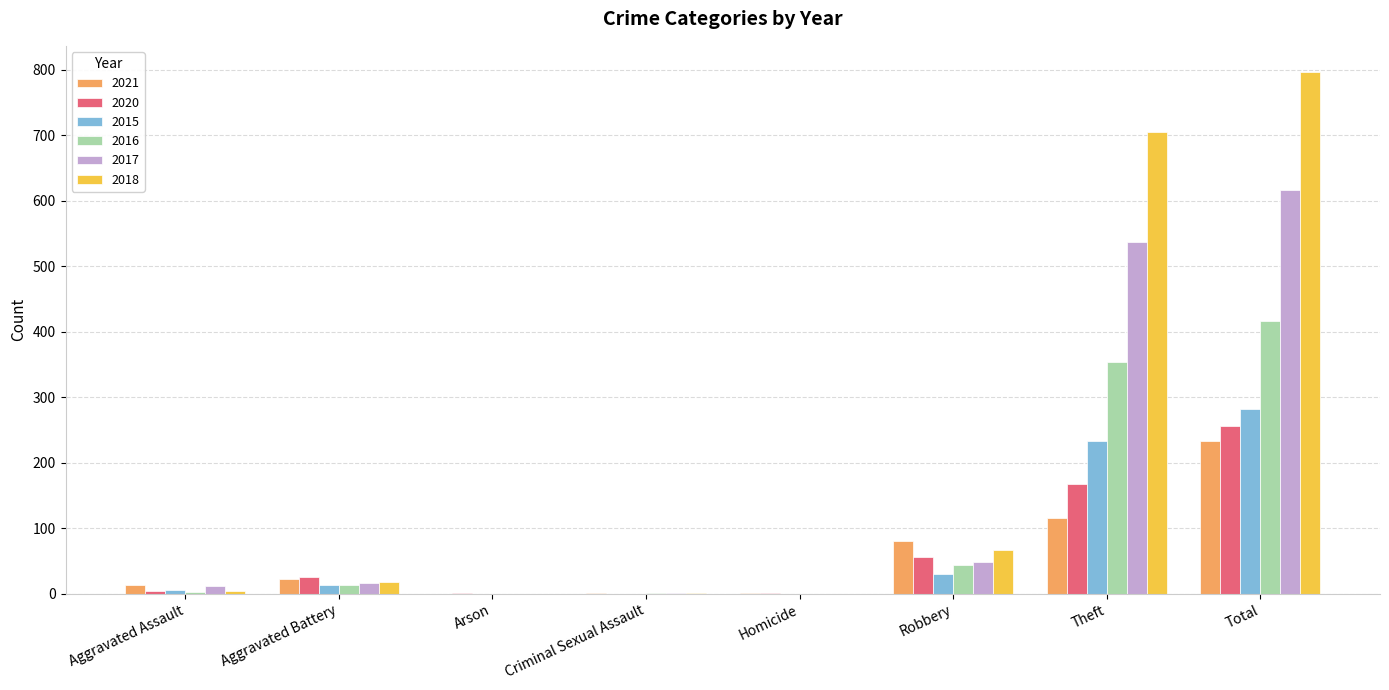

What is the average value of the 2016 series?

104